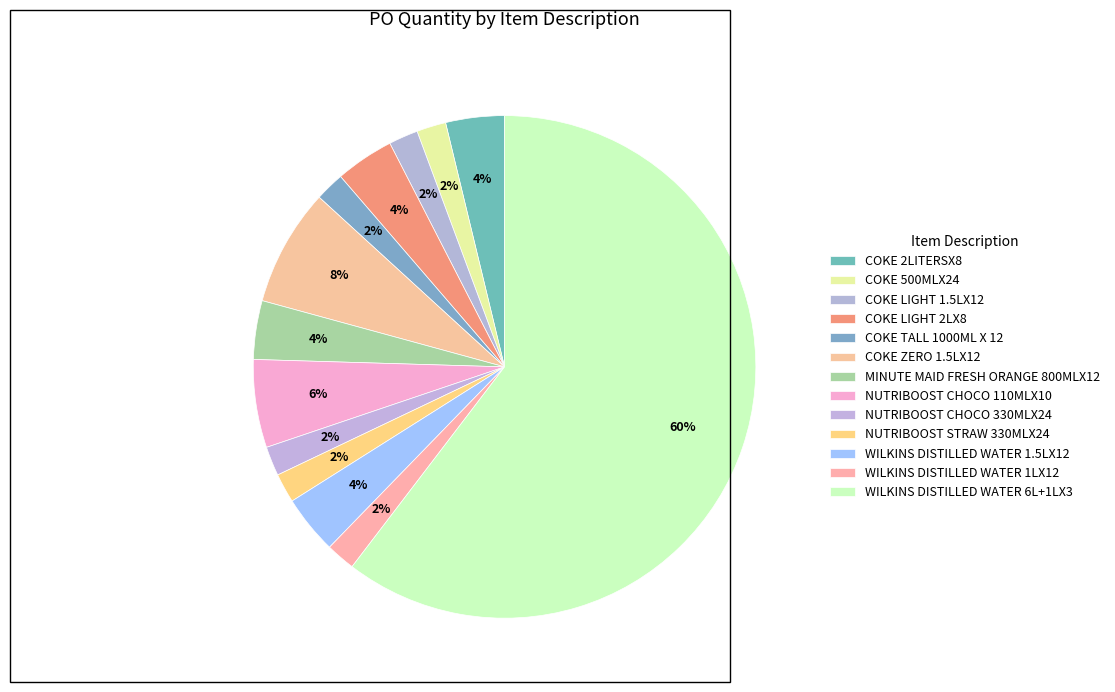

Does any single category account for the majority?

Yes